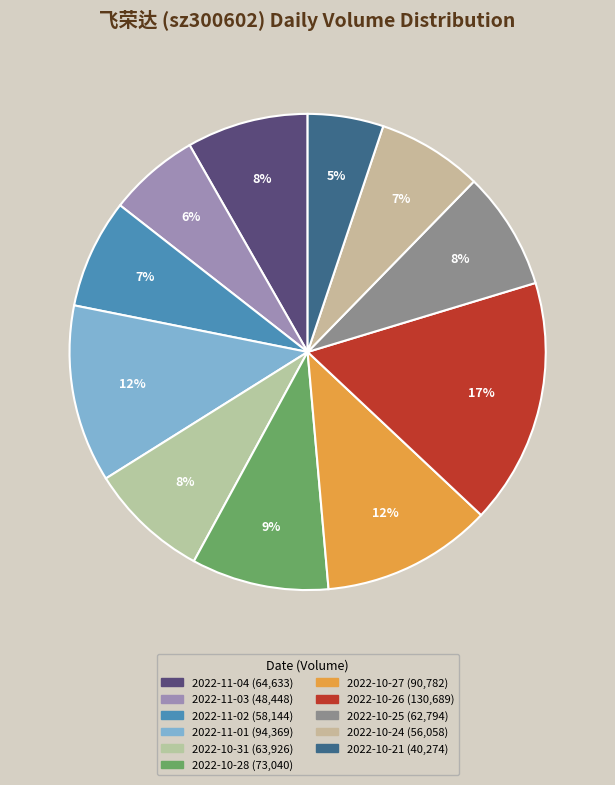

The 2022-10-21 slice represents 5% of the pie. True or false?

True